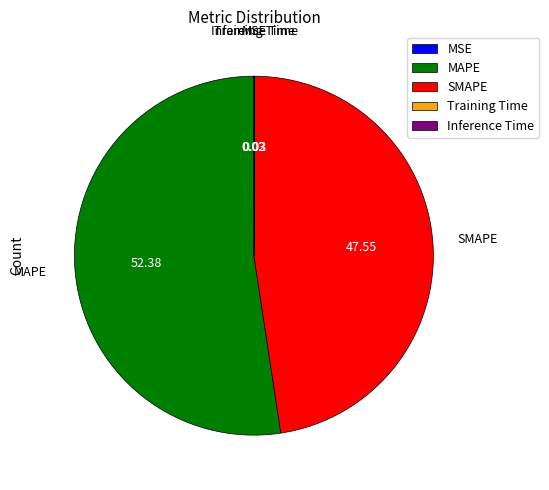

Which slice is the largest?

MAPE